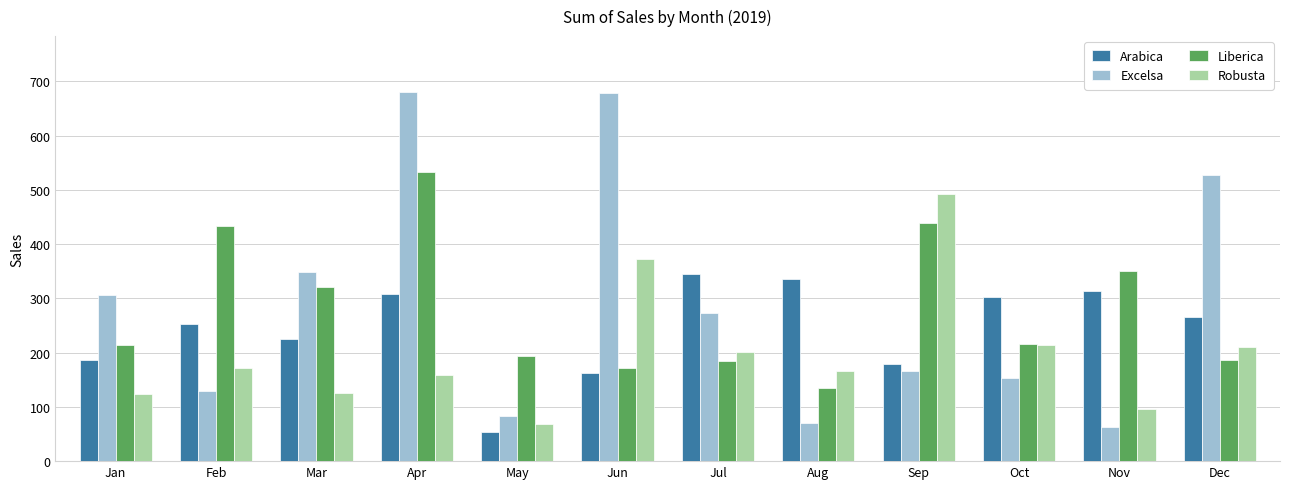

Rank the series at Jun from lowest to highest value.

Arabica, Liberica, Robusta, Excelsa